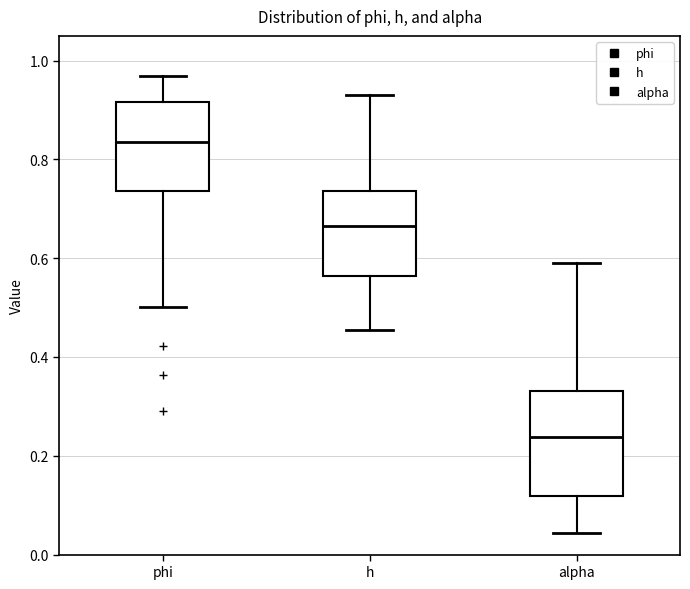

Reading left to right, transcribe this box plot: for each box, give where its median line is, the range the box spans, and where its two whiskers end, as read against the y-axis. The values are not printed on the chart, so give them approximately, as read against the axis.

phi: median 0.84, box 0.74 to 0.92, whiskers 0.50 to 0.96
h: median 0.66, box 0.56 to 0.74, whiskers 0.46 to 0.94
alpha: median 0.24, box 0.12 to 0.34, whiskers 0.04 to 0.60